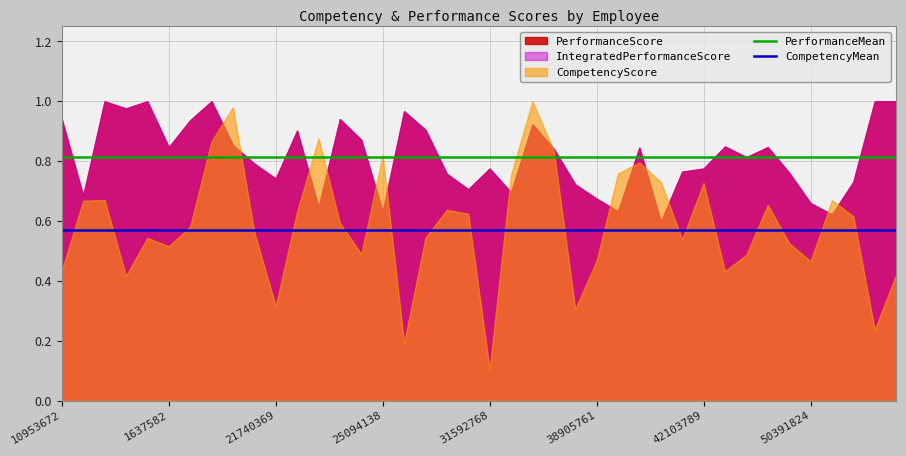

Does the chart display data point markers on the line(s)?

No